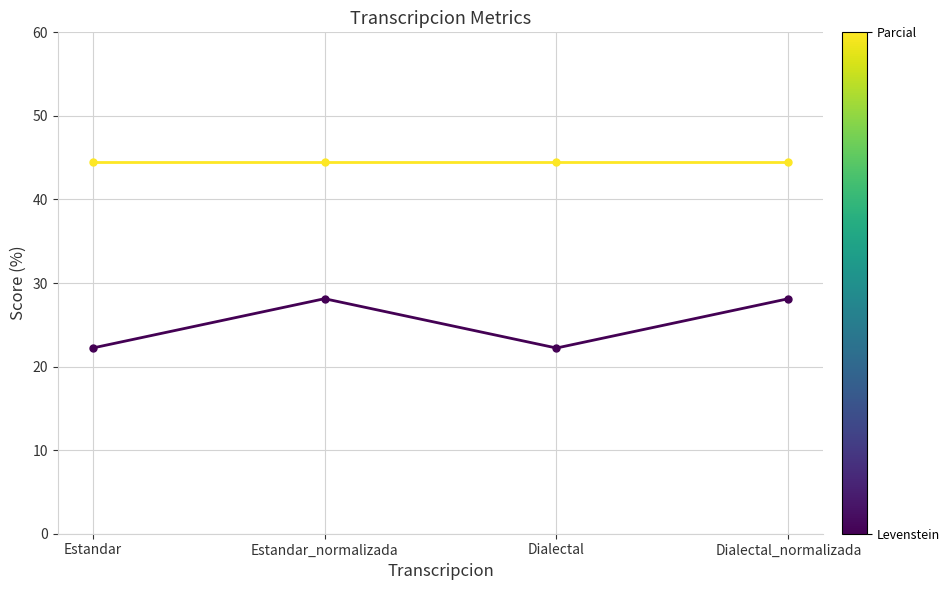

What is the spread (max minus min) of values at Dialectal_normalizada?

16.3